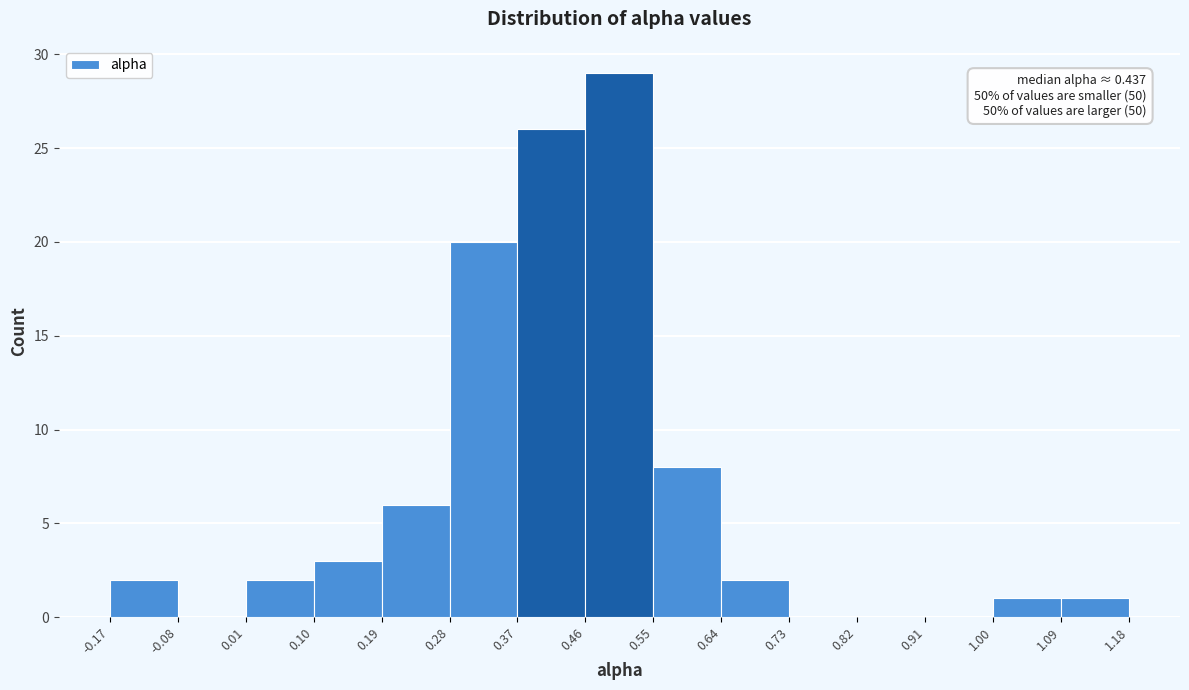

Which range on the x-axis has the tallest bar?

0.46 to 0.55